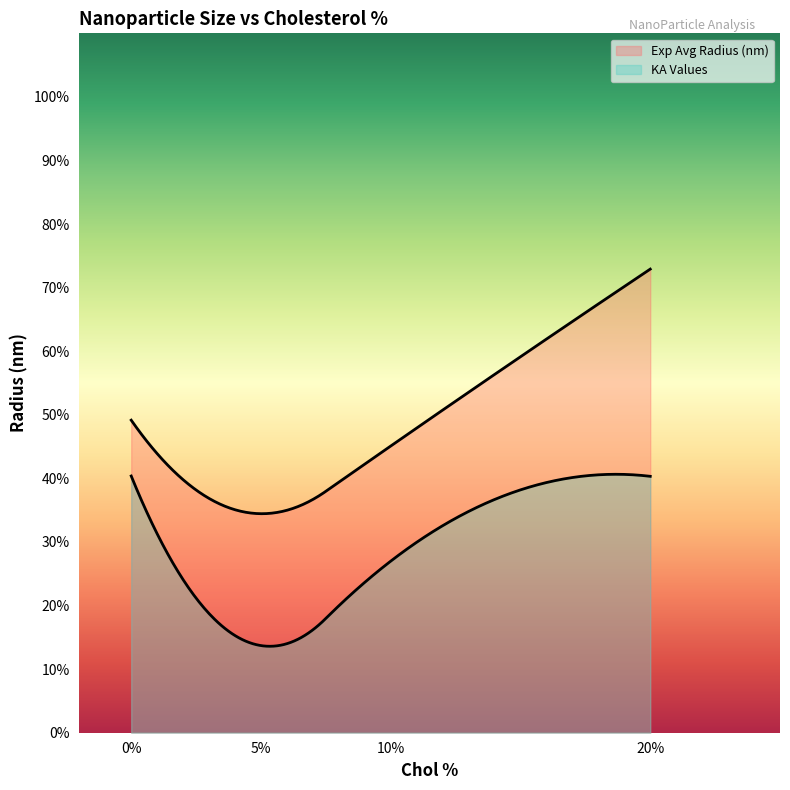

What is the minimum value shown in the chart?

13.7